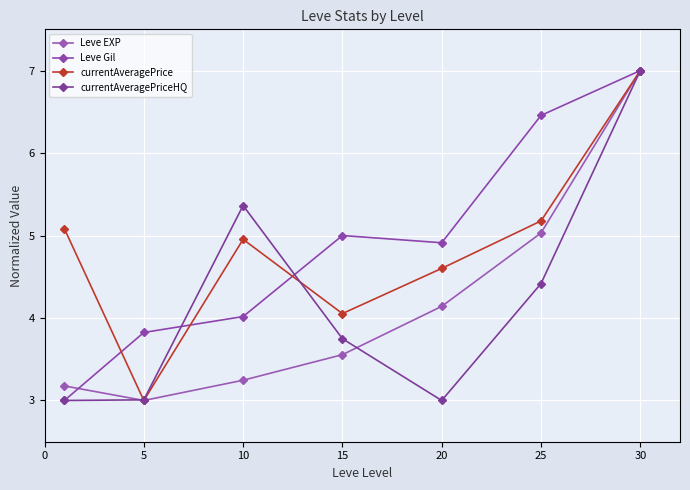

Does the chart display data point markers on the line(s)?

Yes